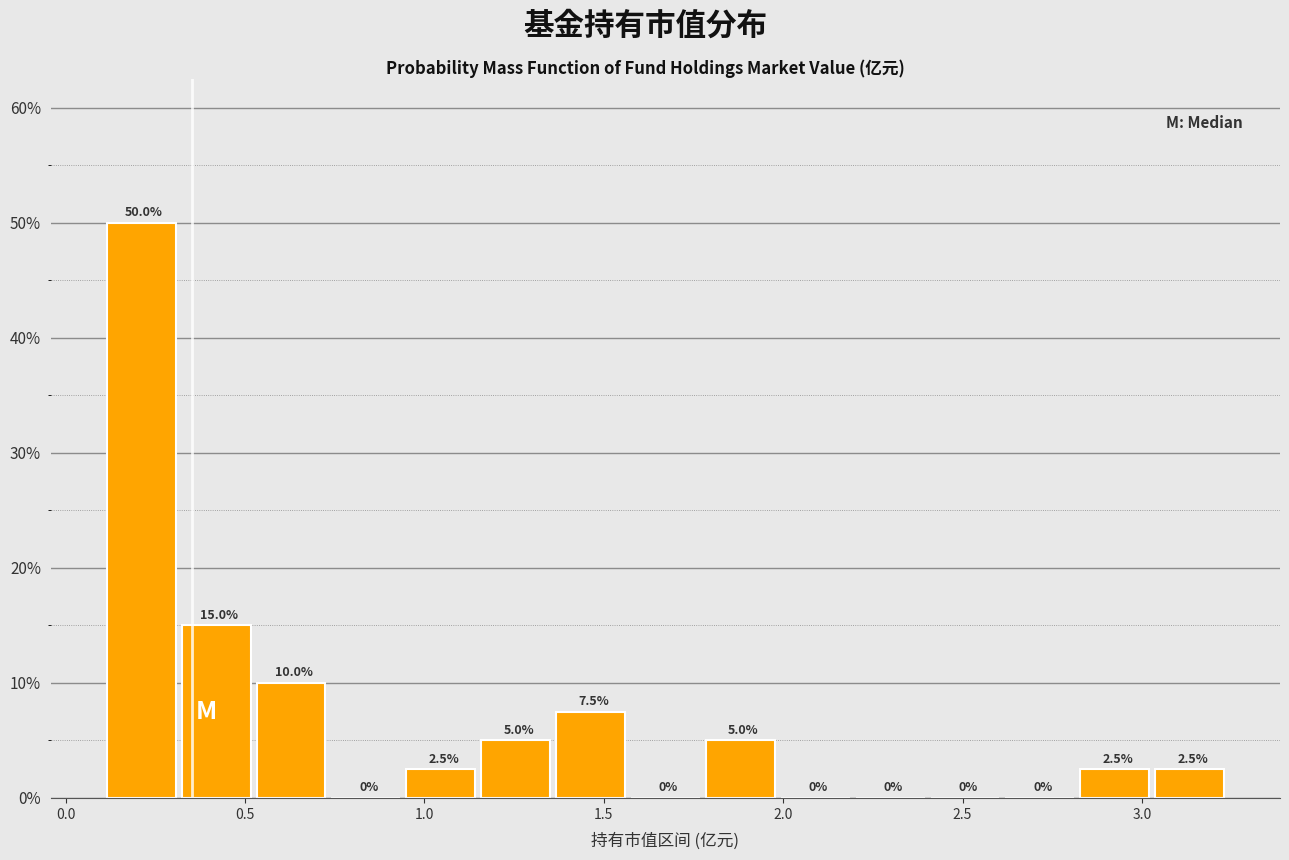

Reading left to right, list every bar in this chart as the range it spans on the x-axis followed by its height. The bar edges are not printed on the chart, so give them approximately, as read against the axis.

0.10 to 0.30: 50.0
0.30 to 0.55: 15.0
0.55 to 0.75: 10.0
0.75 to 0.95: 0.0
0.95 to 1.15: 2.5
1.15 to 1.35: 5.0
1.35 to 1.60: 7.5
1.60 to 1.80: 0.0
1.80 to 2.00: 5.0
2.00 to 2.20: 0.0
2.20 to 2.40: 0.0
2.40 to 2.60: 0.0
2.60 to 2.85: 0.0
2.85 to 3.05: 2.5
3.05 to 3.25: 2.5